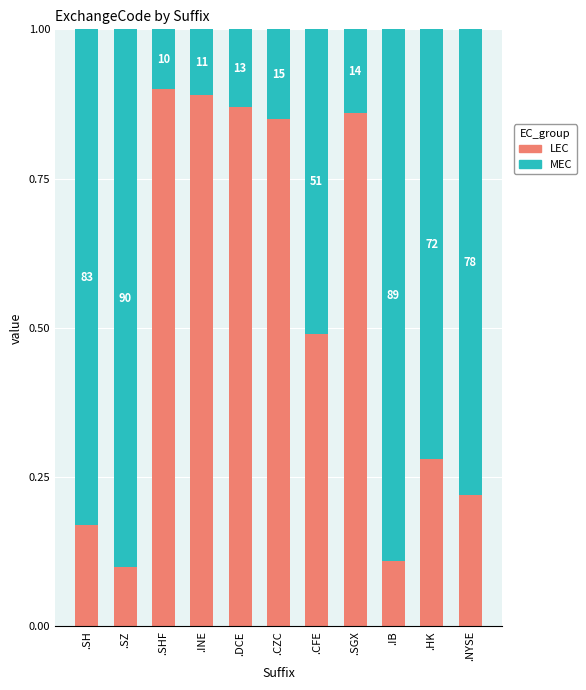

Are the bars horizontal?

No